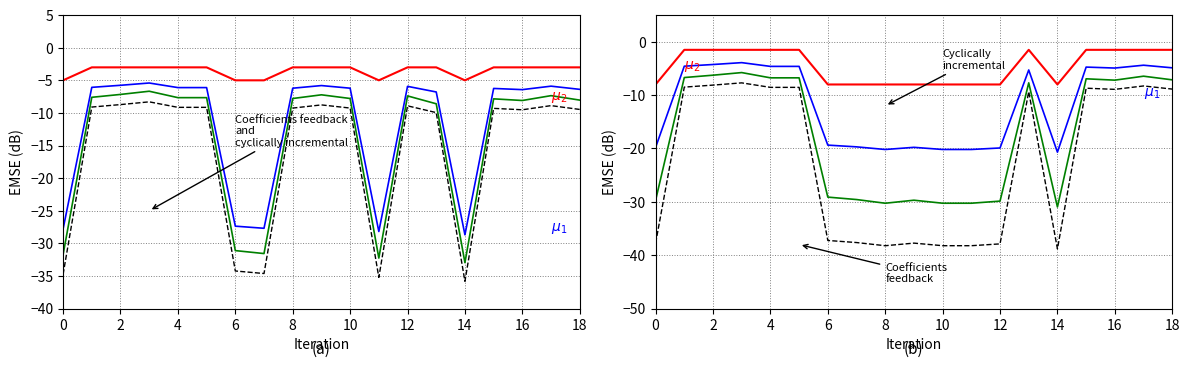

True or false: Cyclically incremental and Coefficients feedback cross at least once.

False